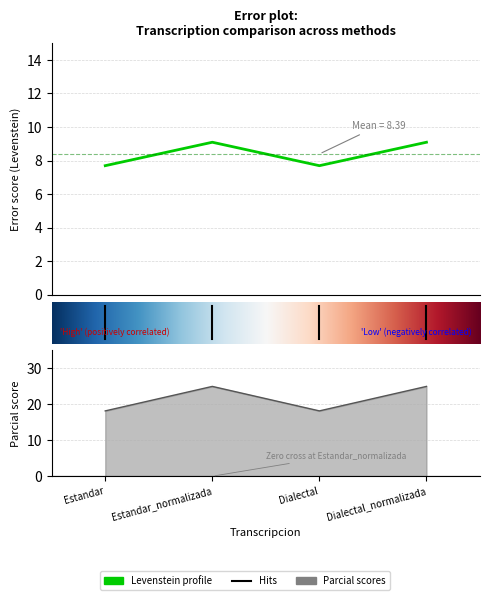

How many interior local valleys does the Levenstein series have?

1